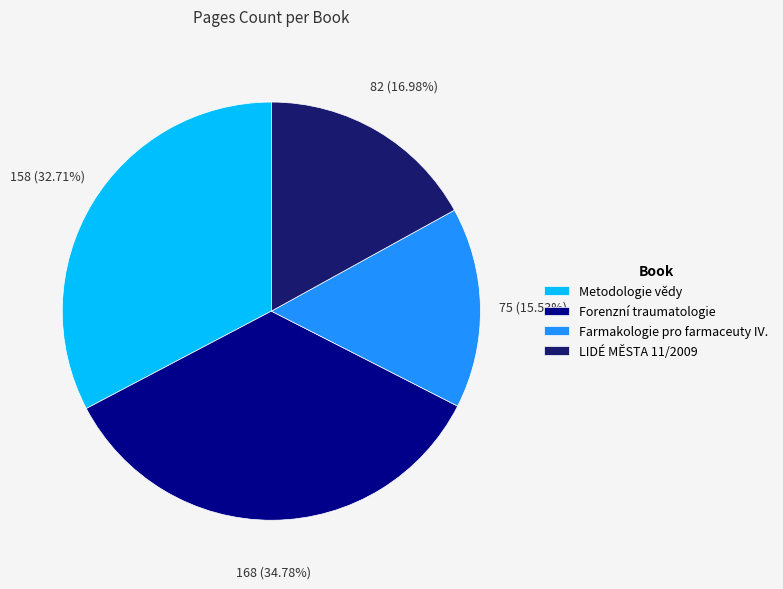

Does any single category account for the majority?

No